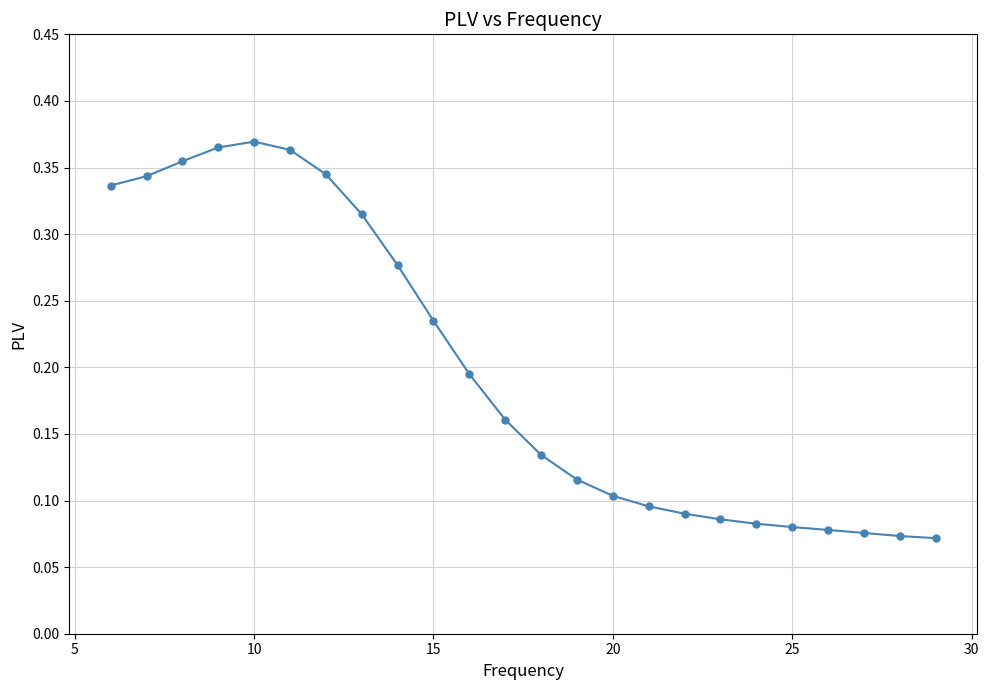

What is the sum of all values?

4.7